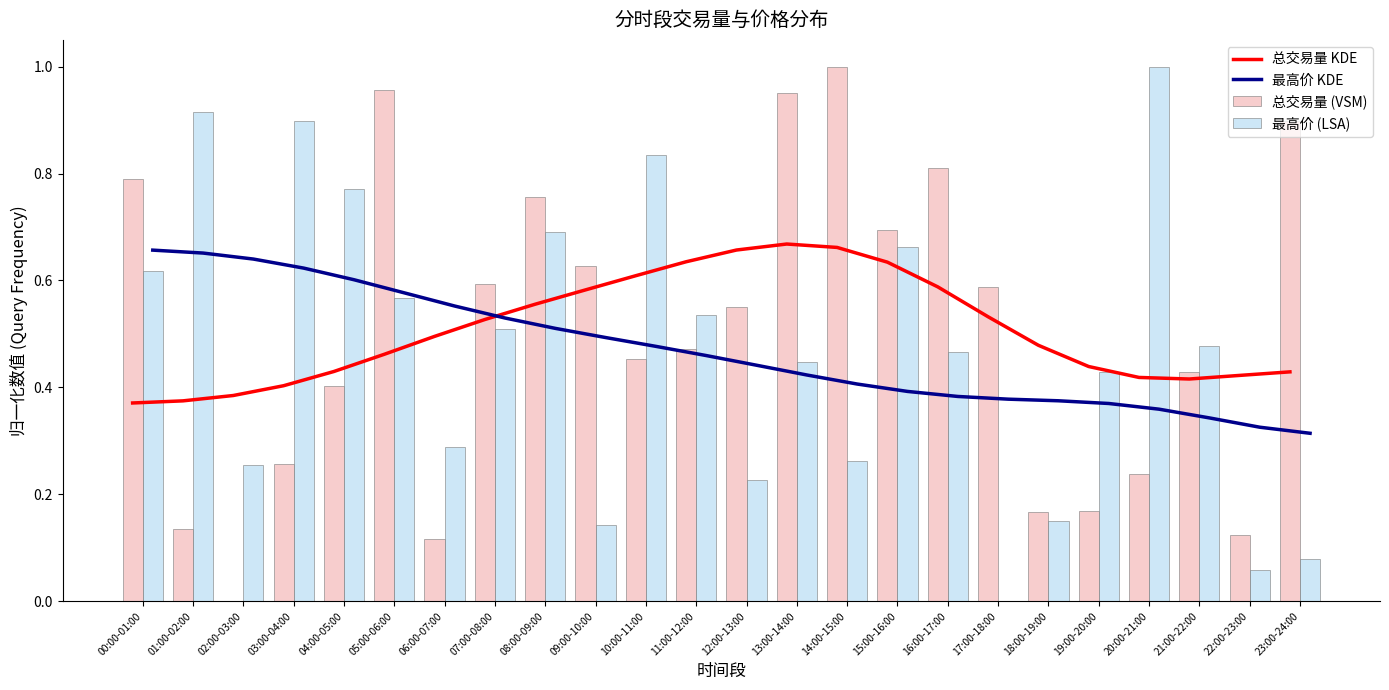

Is it true that 总交易量 (VSM) equals 0.4 at 13:00-14:00?

False